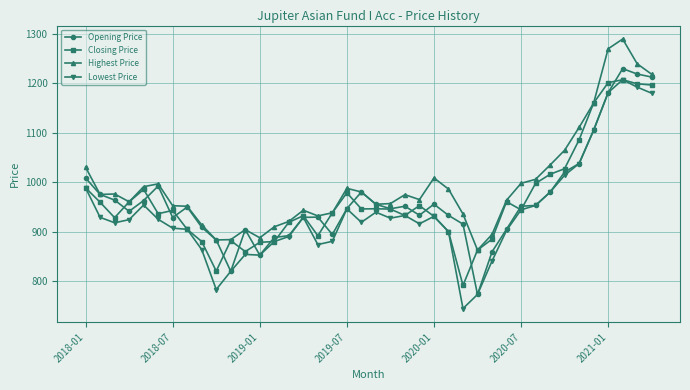

What is the greatest value displayed?

1289.7